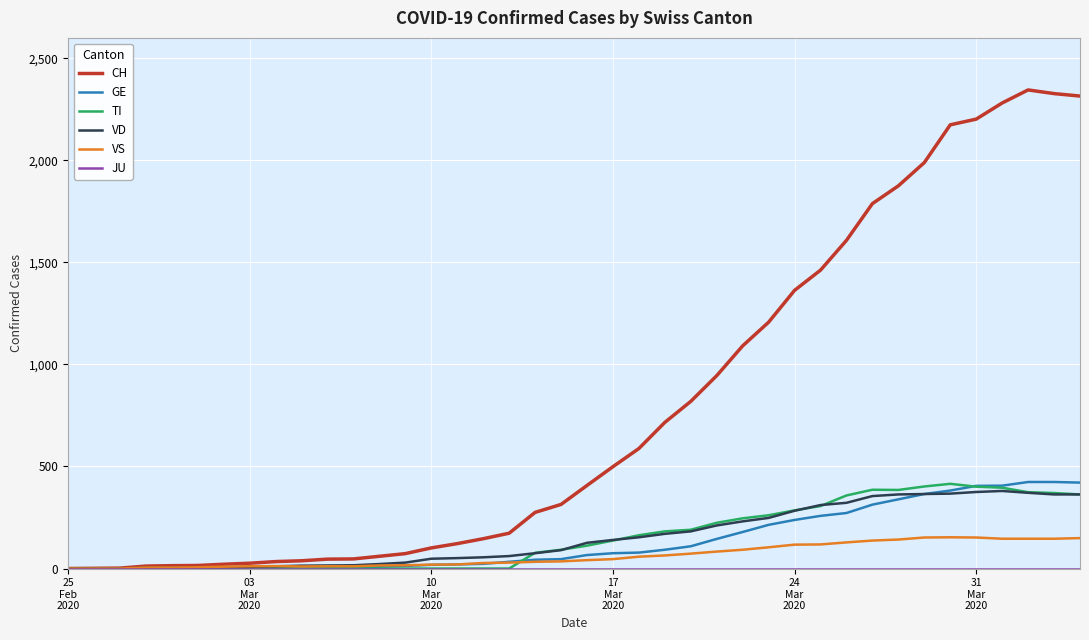

Does the chart have visible grid lines?

Yes